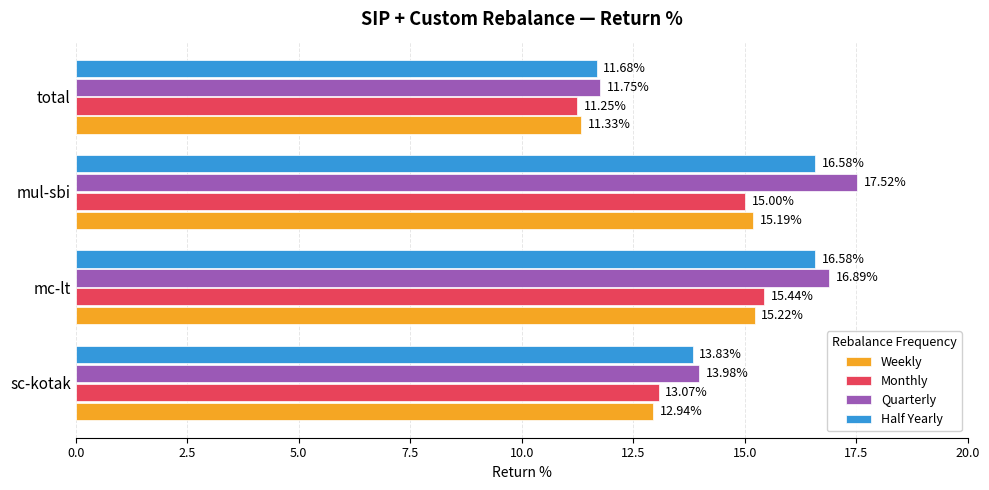

At which label does Monthly reach its minimum?

total